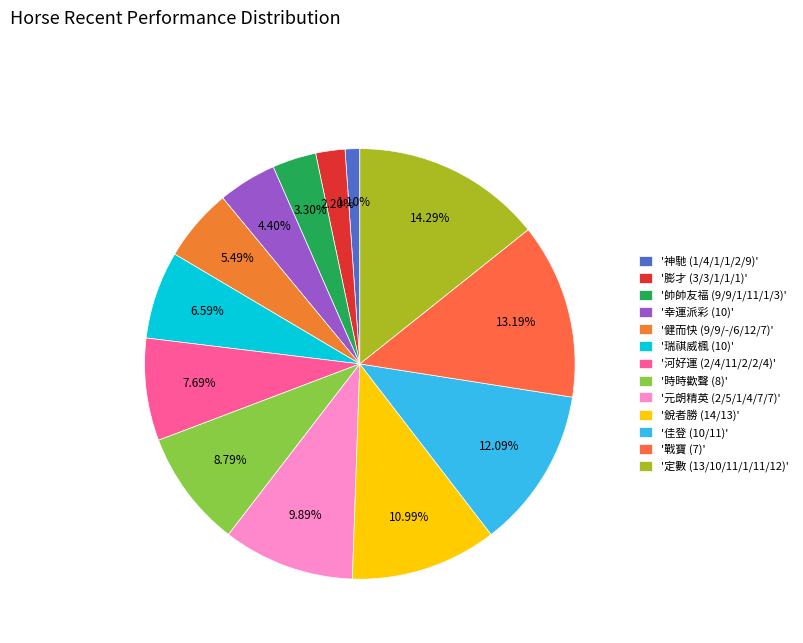

To the nearest percent, what is the difference between the largest and smallest slice percentages?

13%